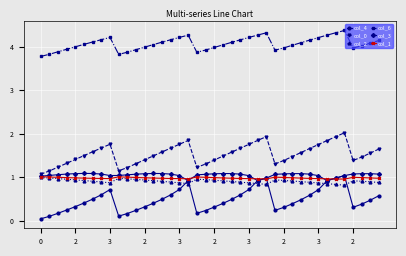

True or false: col_6 and col_3 cross at least once.

False